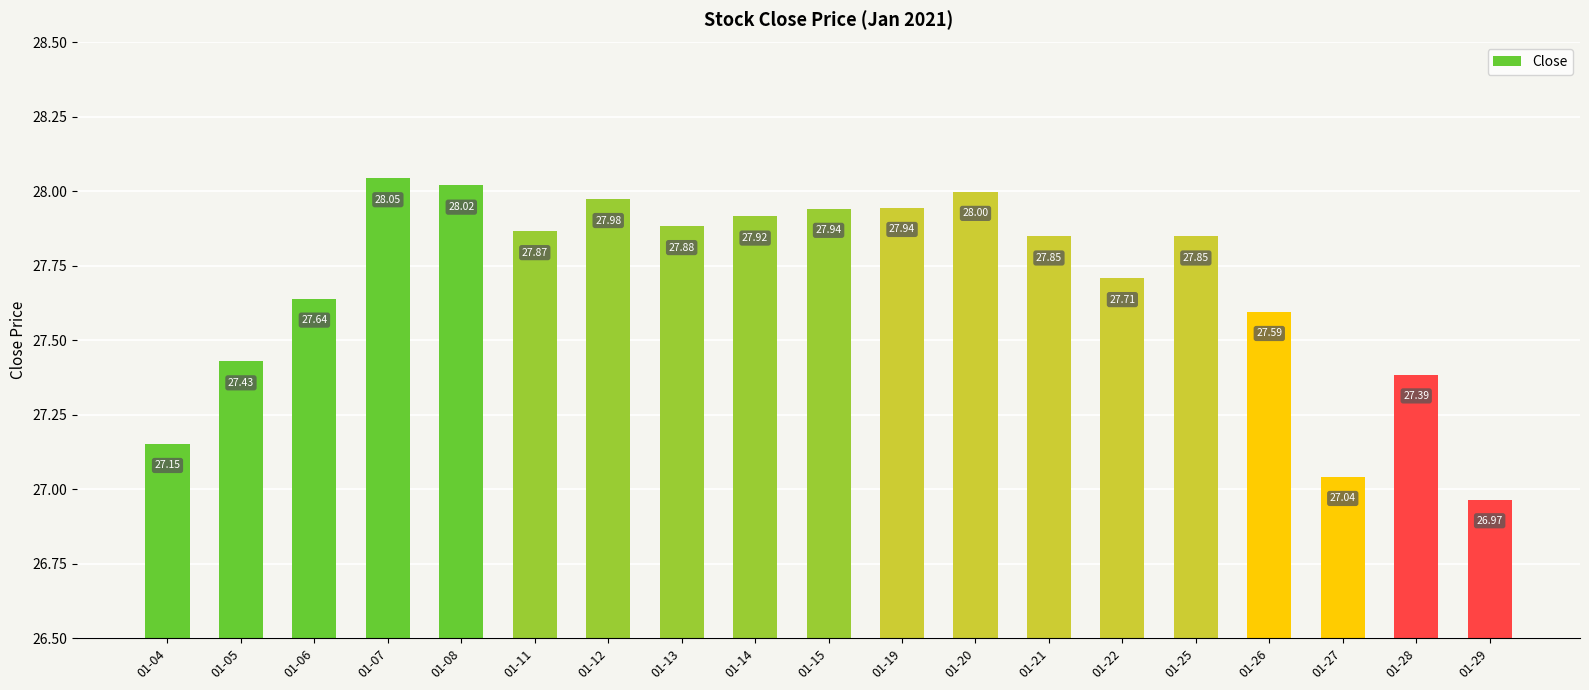

Read the value at 01-29.

27.0